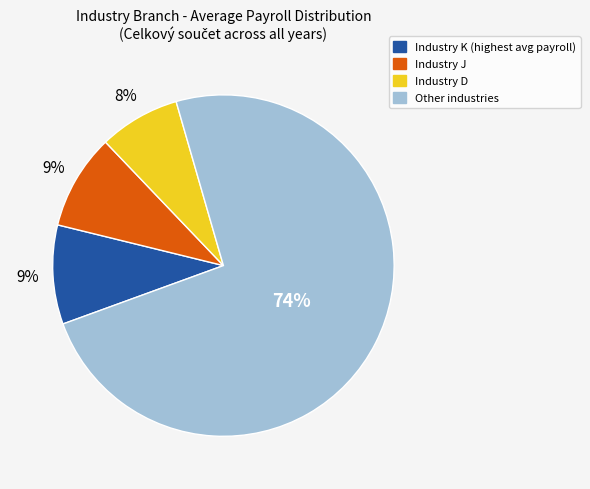

Combined, do Industry J and Industry K (highest avg payroll) account for over 50%?

No